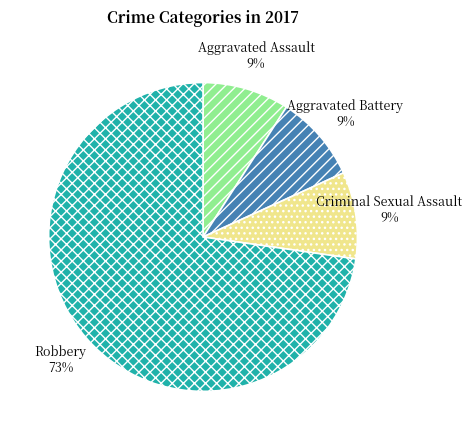

Between Robbery and Aggravated Battery, which is larger?

Robbery